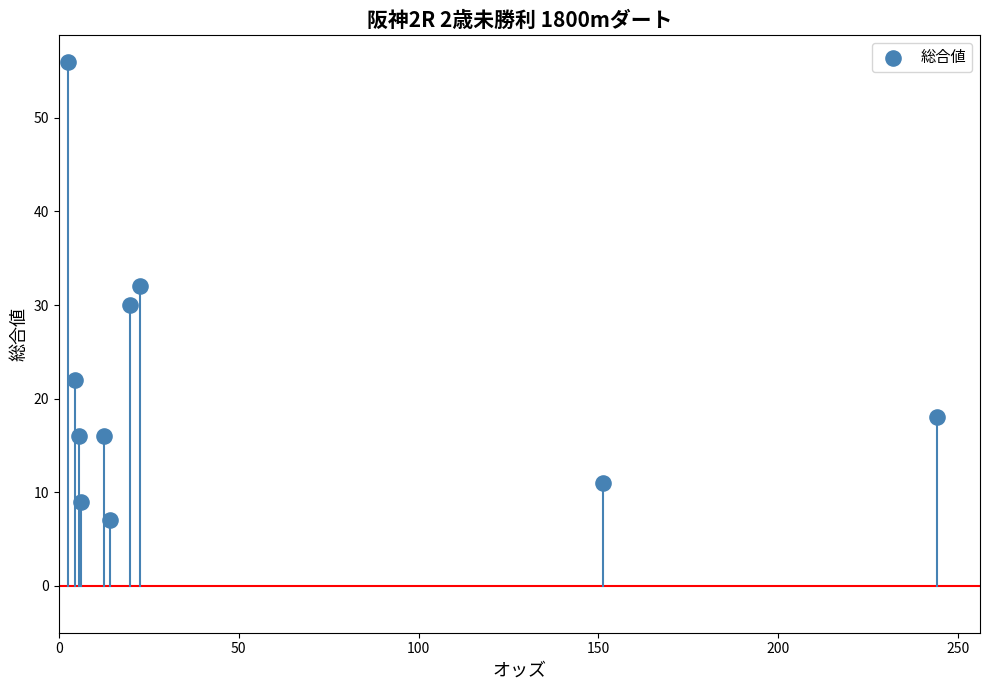

What is the average Y value?

22